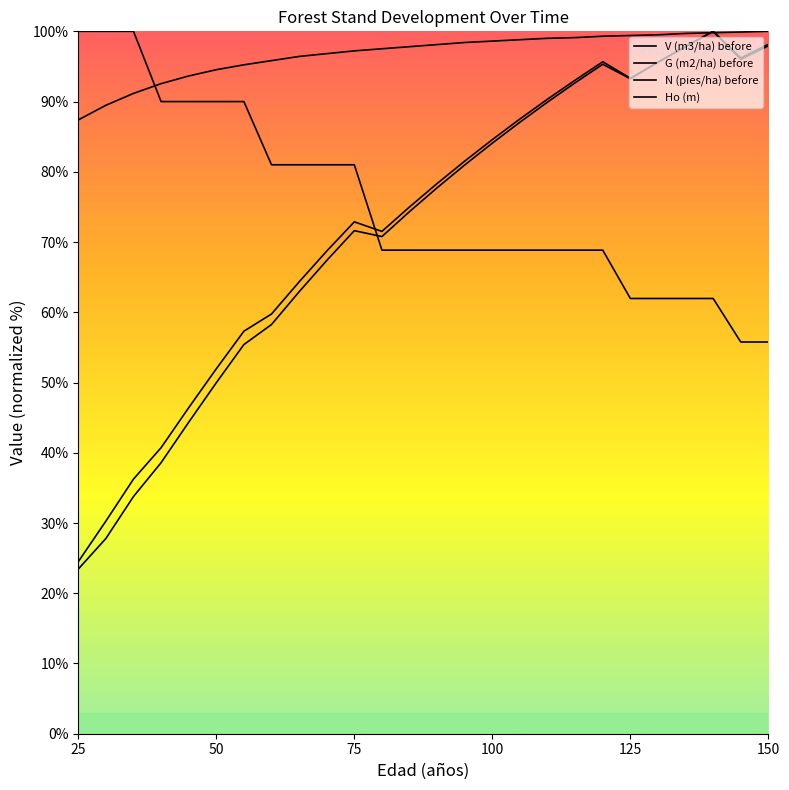

Is this an area chart (filled region under the line)?

Yes